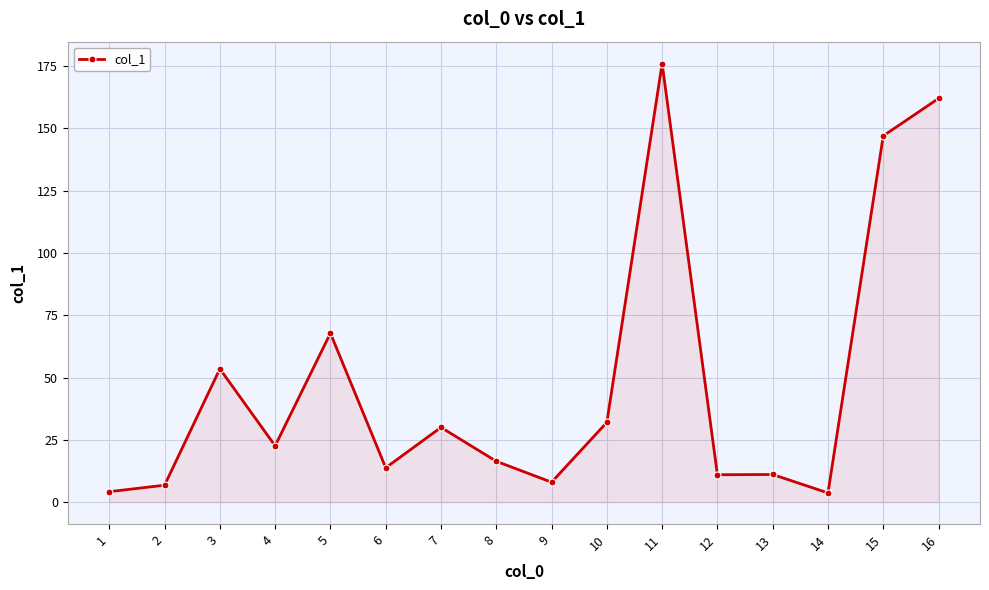

The value at 13 is 11.1. True or false?

True